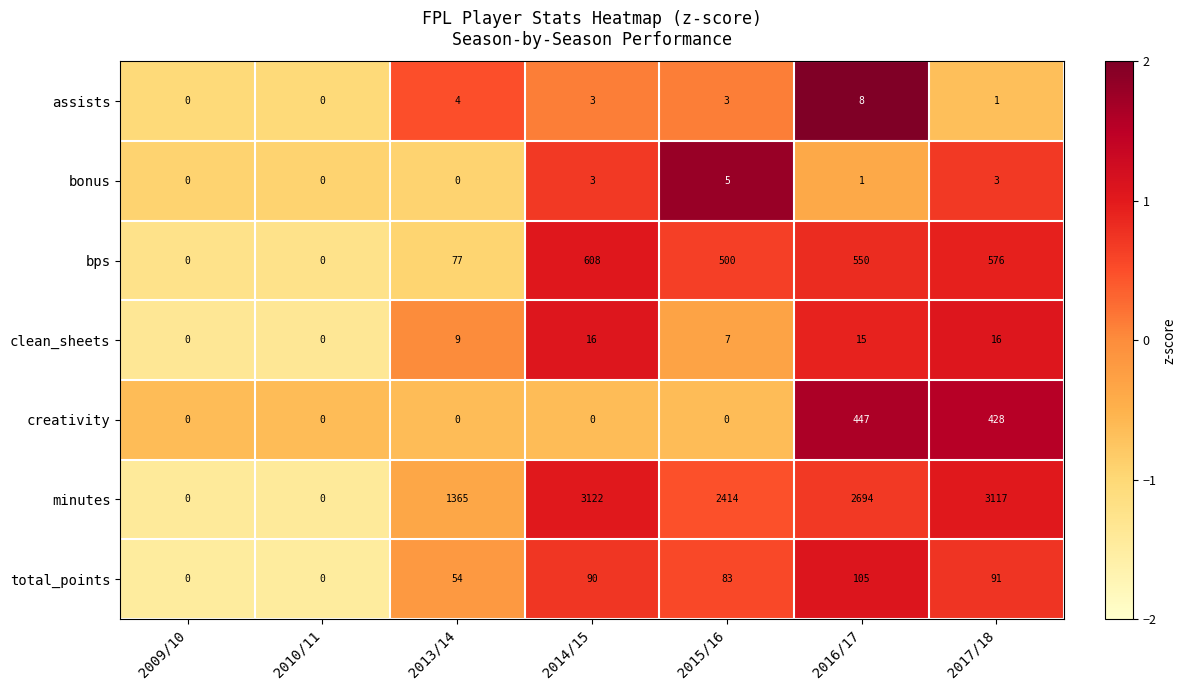

Is it true that clean_sheets equals -5 at 2009/10?

False